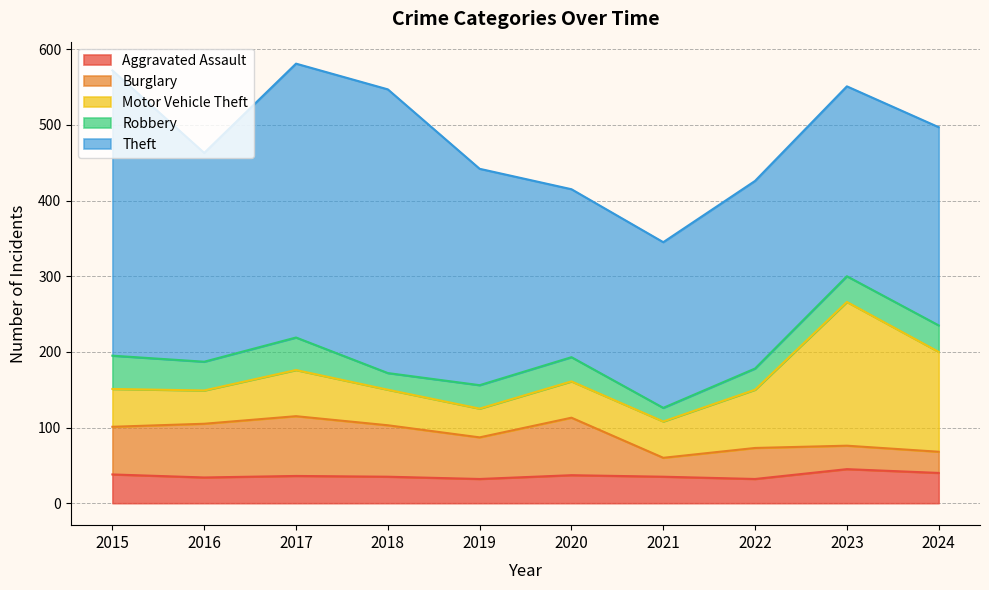

The value of Aggravated Assault at 2015 is 38. True or false?

True